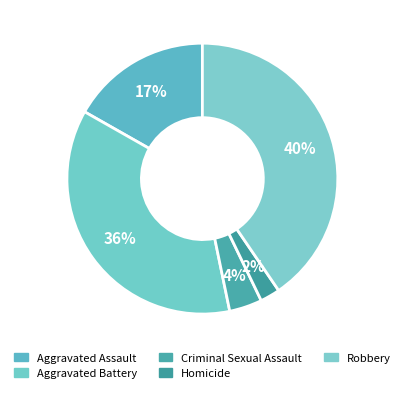

What is the largest slice in the pie chart?

Robbery